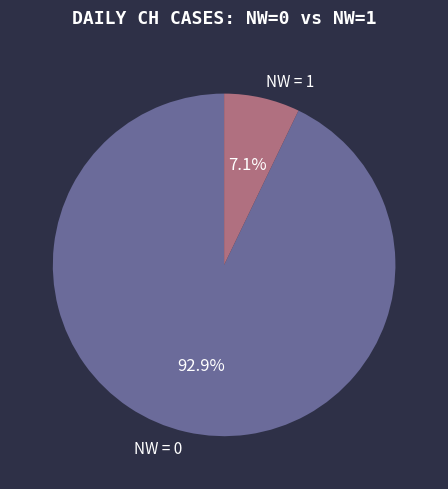

Which slice is the largest?

NW = 0